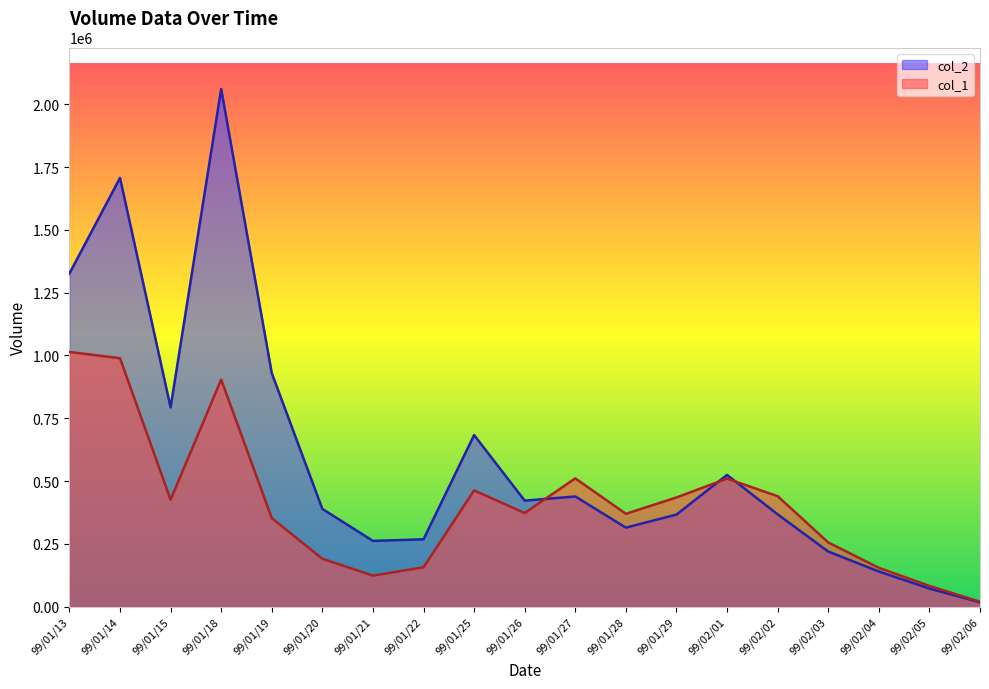

Which series changed the most between 99/01/14 and 99/01/26?

col_2